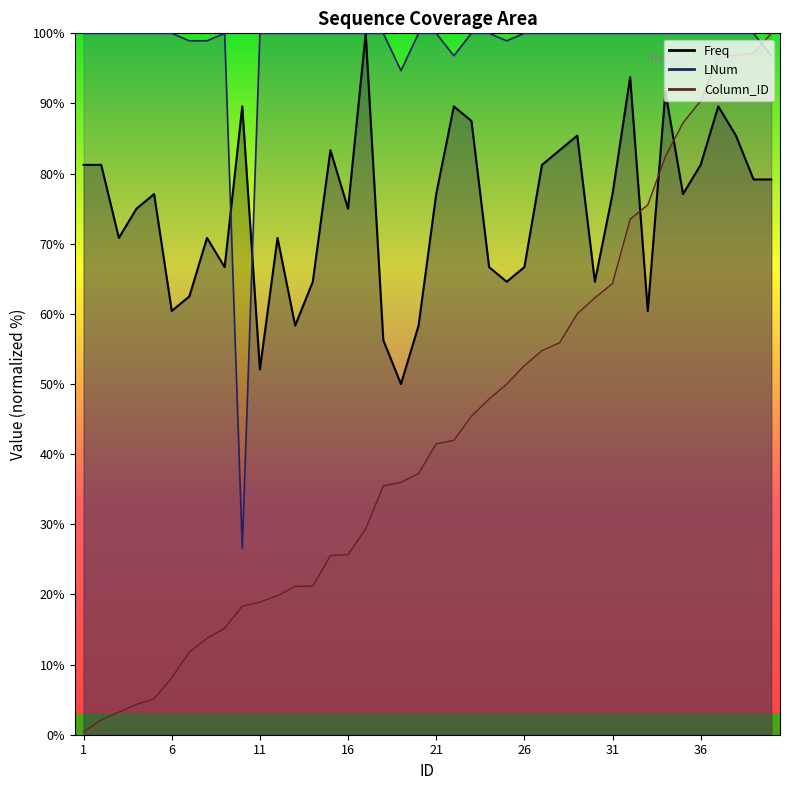

Which series changed the most between 24 and 27?

Freq